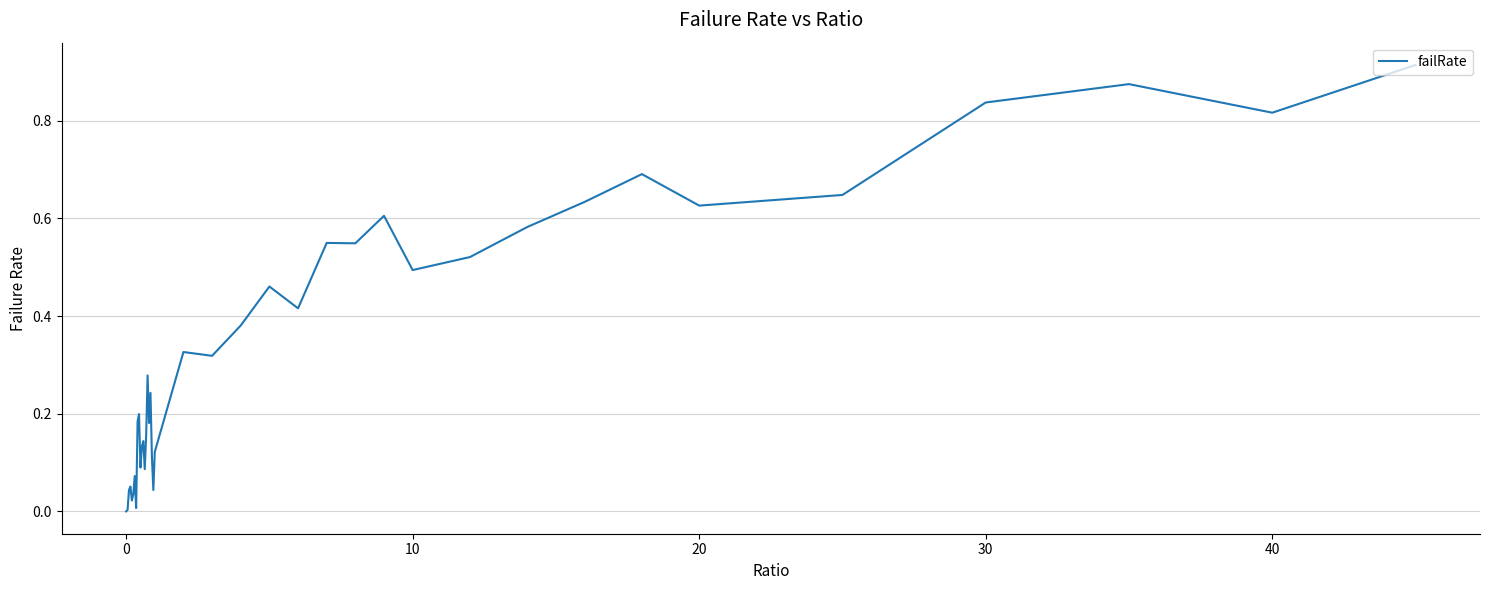

How many interior local peaks (higher than both neighbors) does the data have?

12